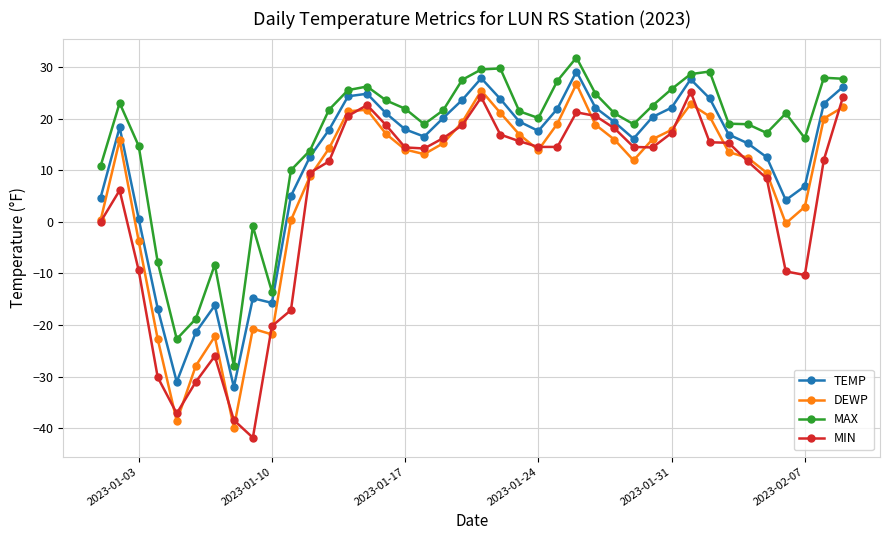

What is the greatest value displayed?

31.8